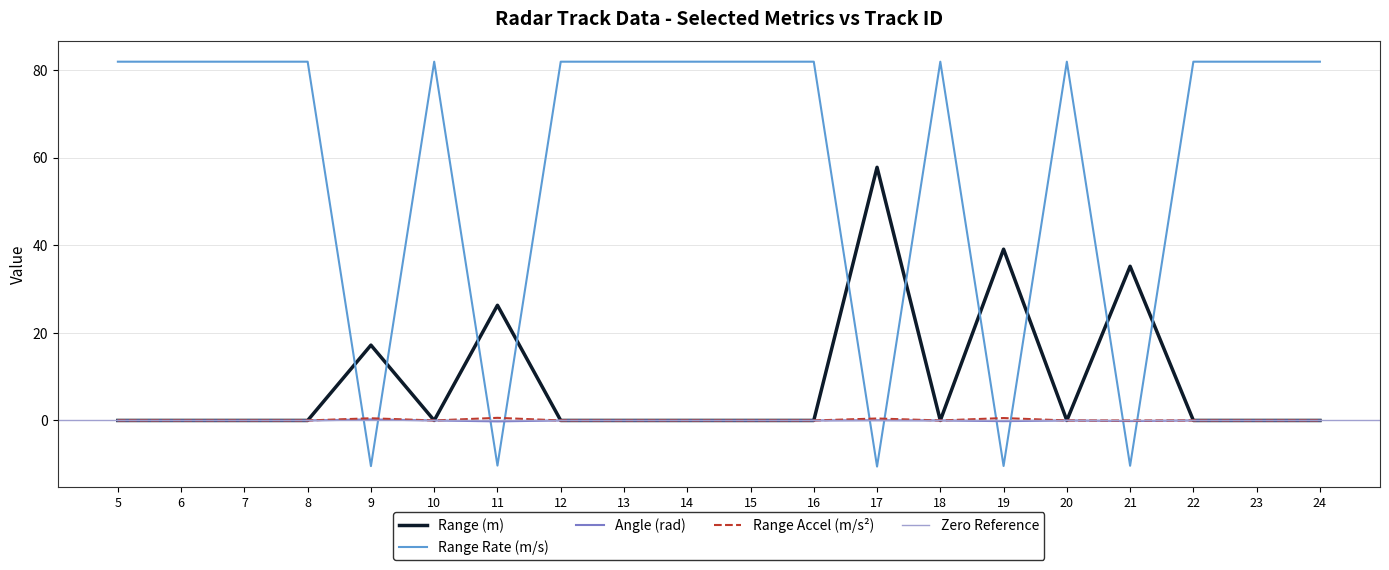

Reading right to left, transcribe all the data shown in this chart.

track_range_m: 24=0.0	23=0.0	22=0.0	21=35.2	20=0.0	19=39.1	18=0.0	17=57.8	16=0.0	15=0.0	14=0.0	13=0.0	12=0.0	11=26.3	10=0.0	9=17.2	8=0.0	7=0.0	6=0.0	5=0.0
track_range_rate_m_per_s: 24=81.9	23=81.9	22=81.9	21=-10.3	20=81.9	19=-10.4	18=81.9	17=-10.5	16=81.9	15=81.9	14=81.9	13=81.9	12=81.9	11=-10.3	10=81.9	9=-10.4	8=81.9	7=81.9	6=81.9	5=81.9
track_angle_rad: 24=0.0	23=0.0	22=0.0	21=-0.1	20=0.0	19=-0.2	18=0.0	17=0.1	16=0.0	15=0.0	14=0.0	13=0.0	12=0.0	11=-0.2	10=0.0	9=0.2	8=0.0	7=0.0	6=0.0	5=0.0
track_range_accel_m_per_s2: 24=0.0	23=0.0	22=0.0	21=0.0	20=0.0	19=0.6	18=0.0	17=0.5	16=0.0	15=0.0	14=0.0	13=0.0	12=0.0	11=0.6	10=0.0	9=0.5	8=0.0	7=0.0	6=0.0	5=0.0